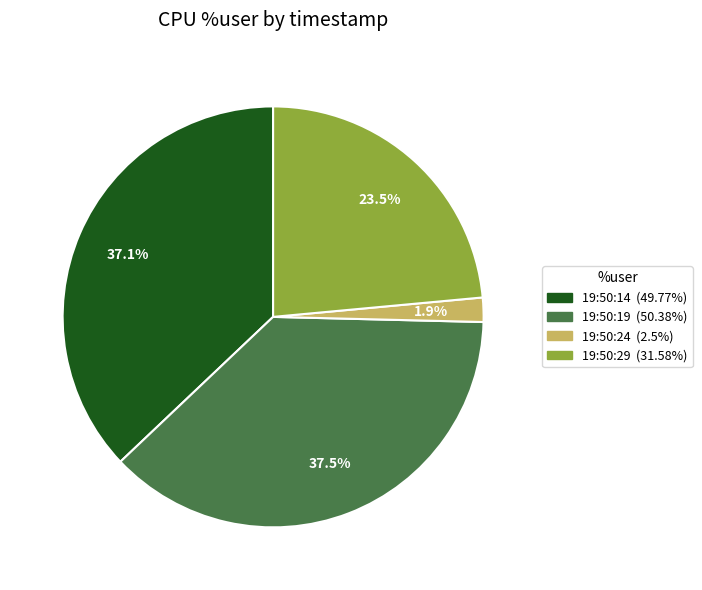

Which slice is the smallest?

19:50:24